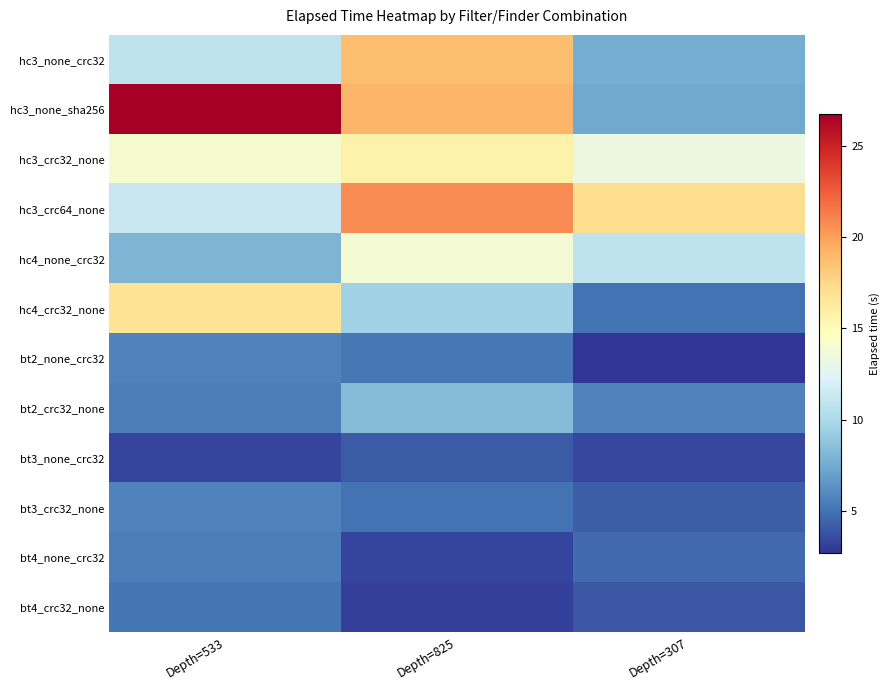

Which label corresponds to the smallest value in the chart?

Depth=307